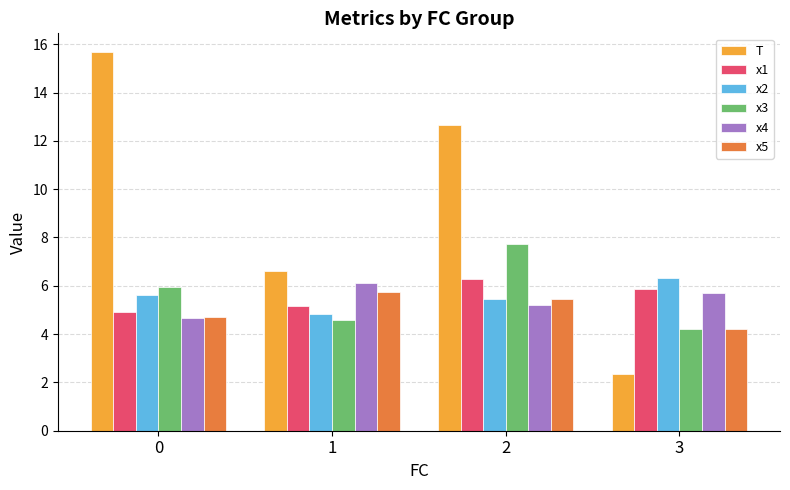

What is the approximate value of x5 at 0?

4.7